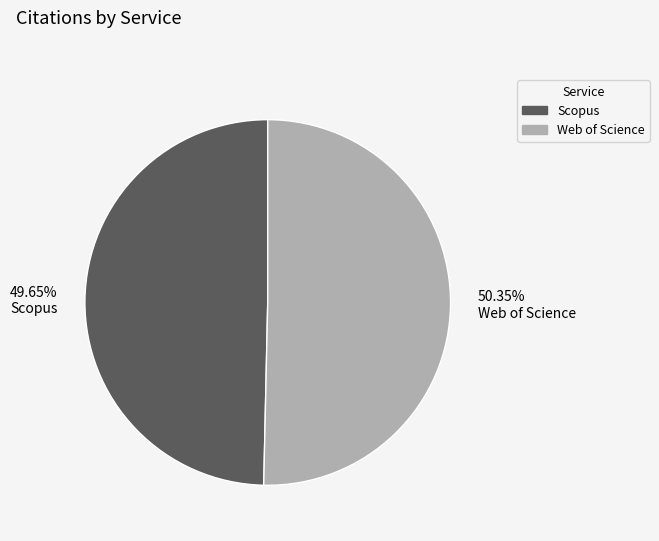

Which category has the smallest portion of the pie?

Scopus